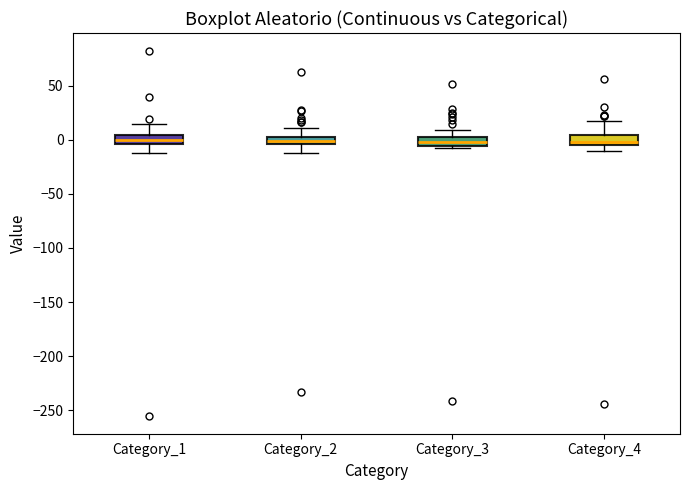

Where is the lower edge of the box for Category_2 on the y-axis? The values are not printed on the chart, so give them approximately, as read against the axis.

-5